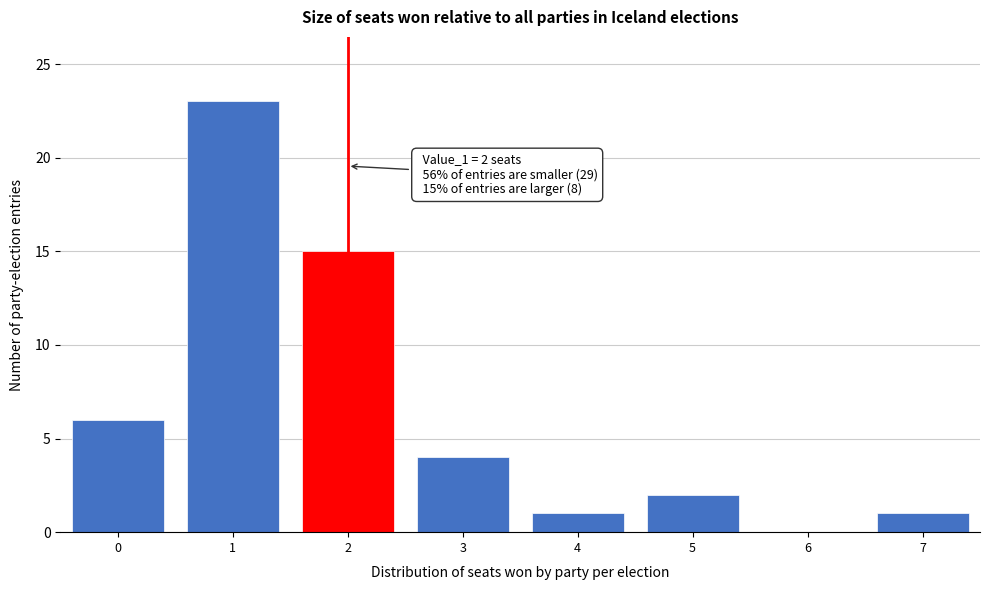

Reading left to right, what are all the values shown in this chart?

0=6	1=23	2=15	3=4	4=1	5=2	6=0	7=1